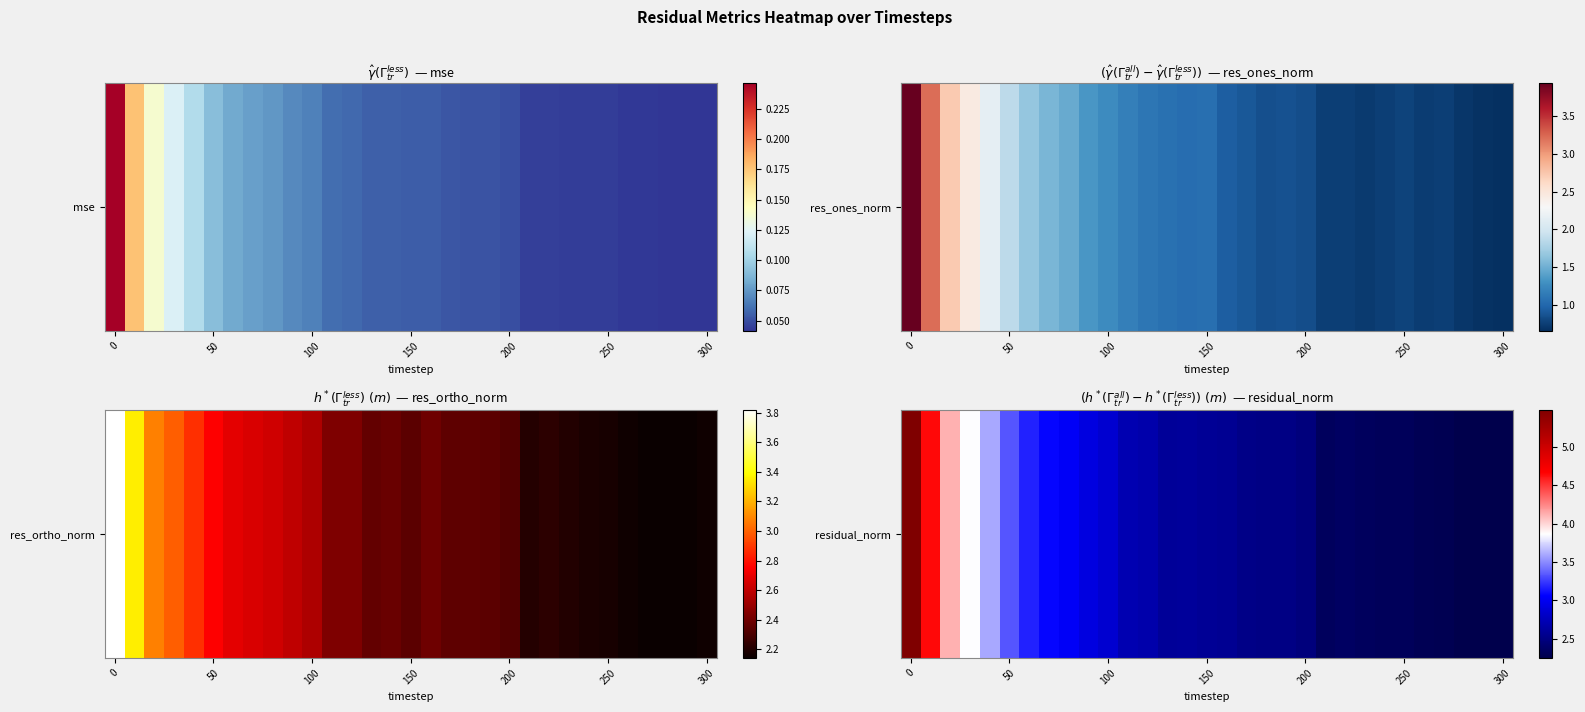

What is the sum of all values?

88.7